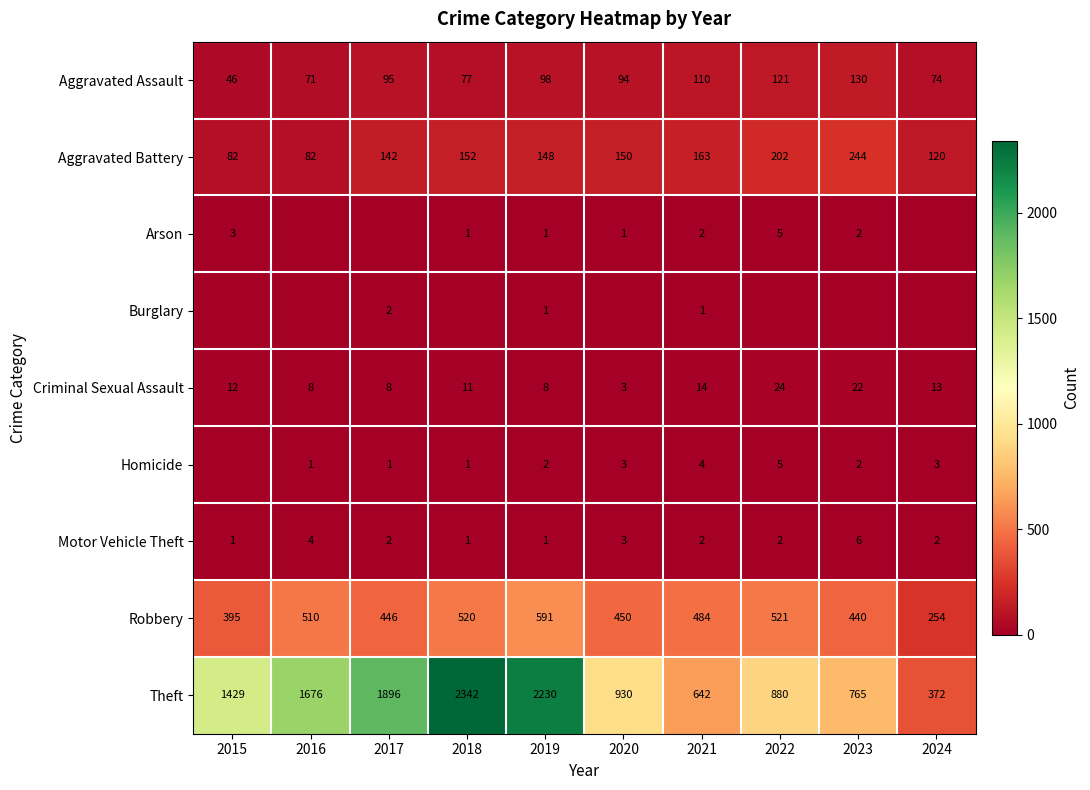

What is the difference between the Aggravated Battery values at 2015 and 2024?

38